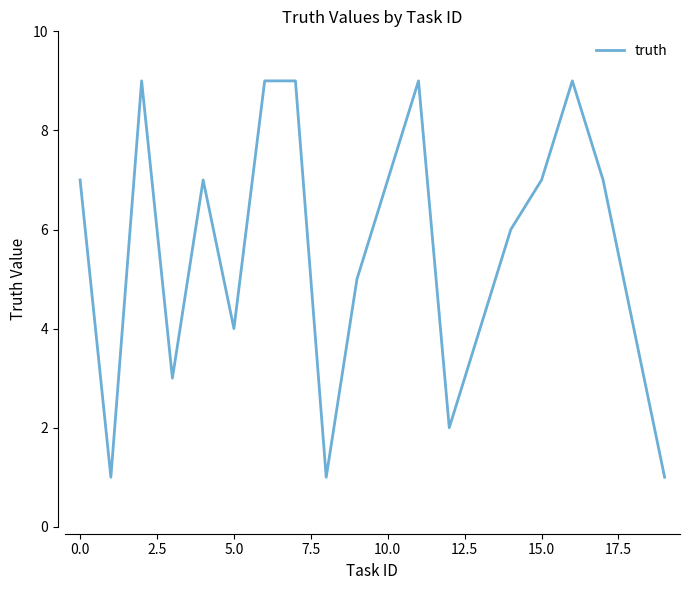

What is the maximum value shown in the chart?

9